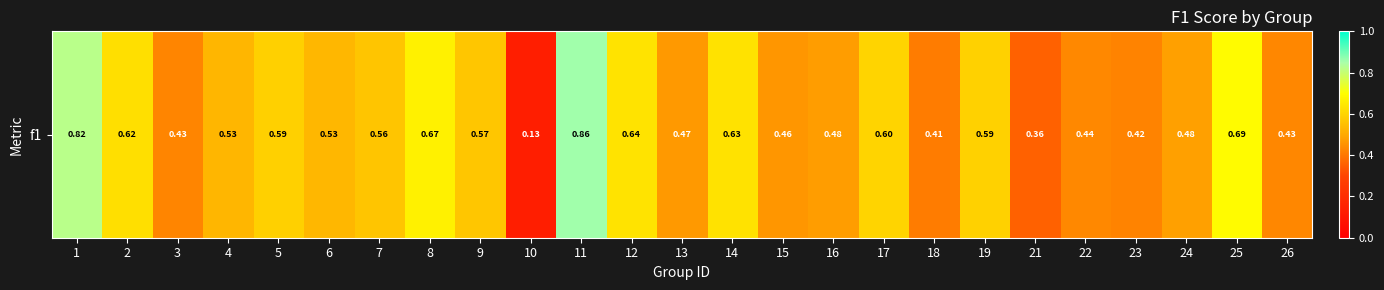

List the labels in order of value, largest first.

11, 1, 25, 8, 12, 14, 2, 17, 19, 5, 9, 7, 6, 4, 24, 16, 13, 15, 22, 26, 3, 23, 18, 21, 10